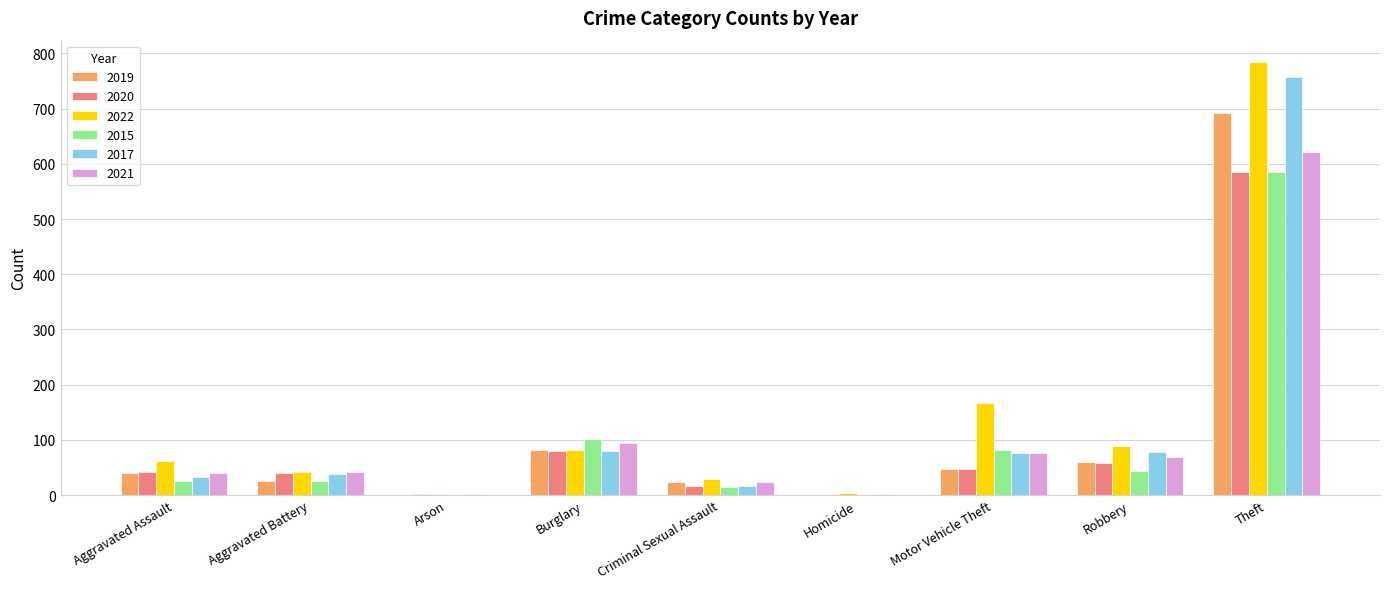

Between Aggravated Battery and Theft, which series saw the biggest shift?

2022